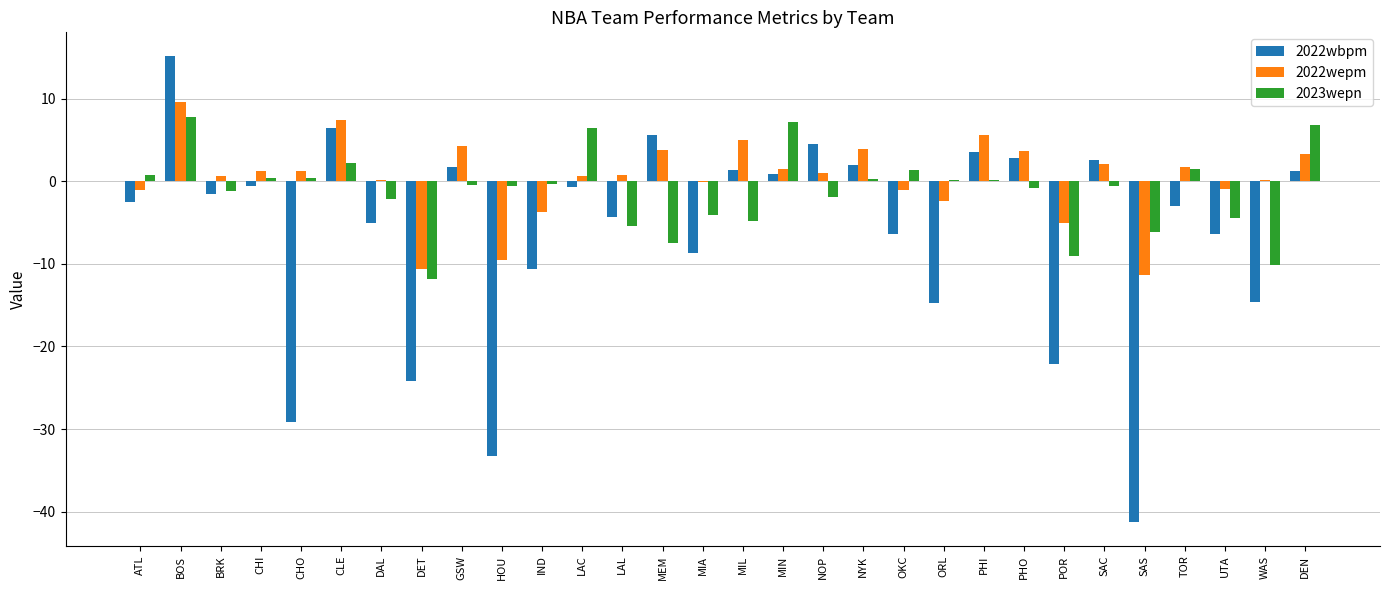

The 2022wbpm series shows 2.0 at NYK. True or false?

True